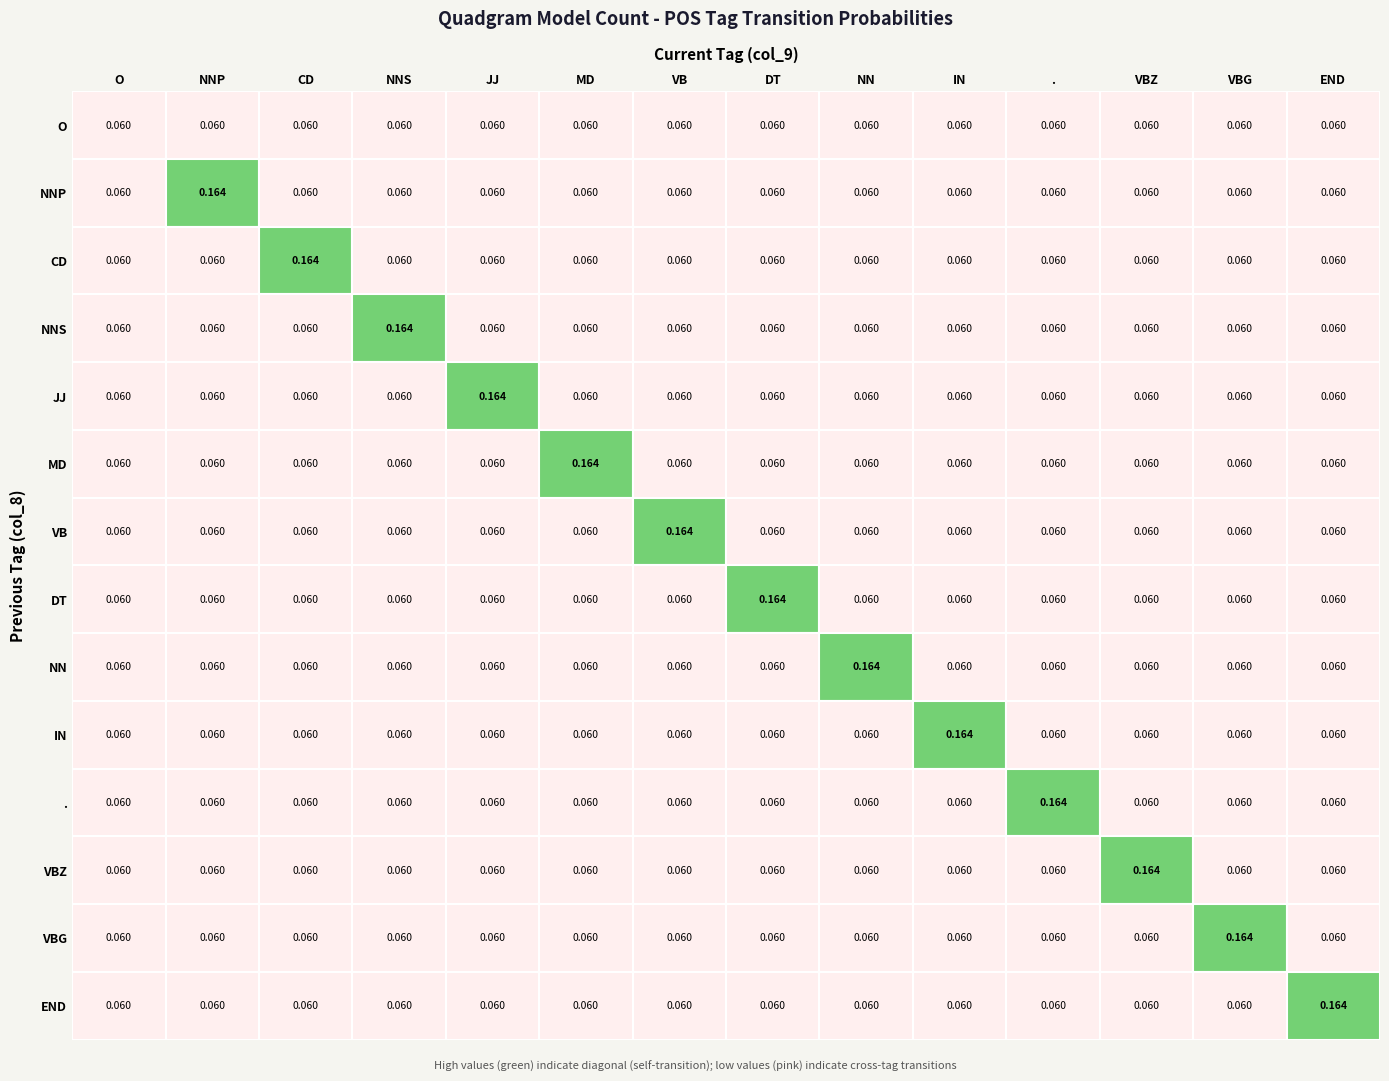

List the labels in order of END value, smallest first.

O, NNP, CD, NNS, JJ, MD, VB, DT, NN, IN, ., VBZ, VBG, END